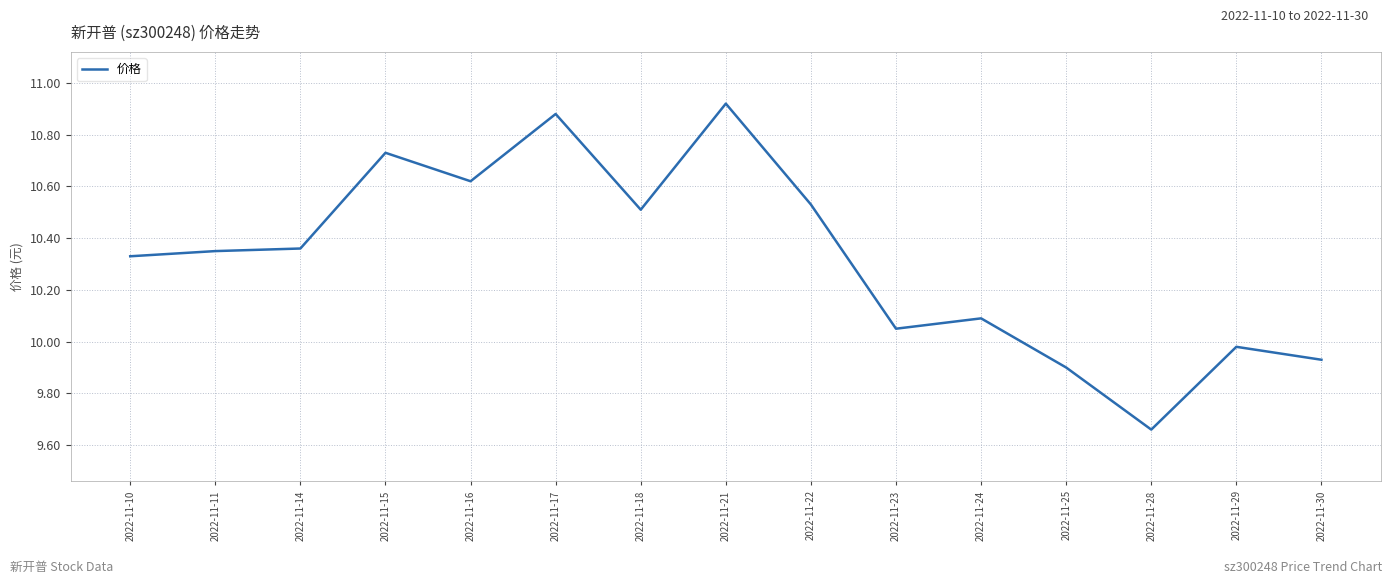

Is this an area chart (filled region under the line)?

No